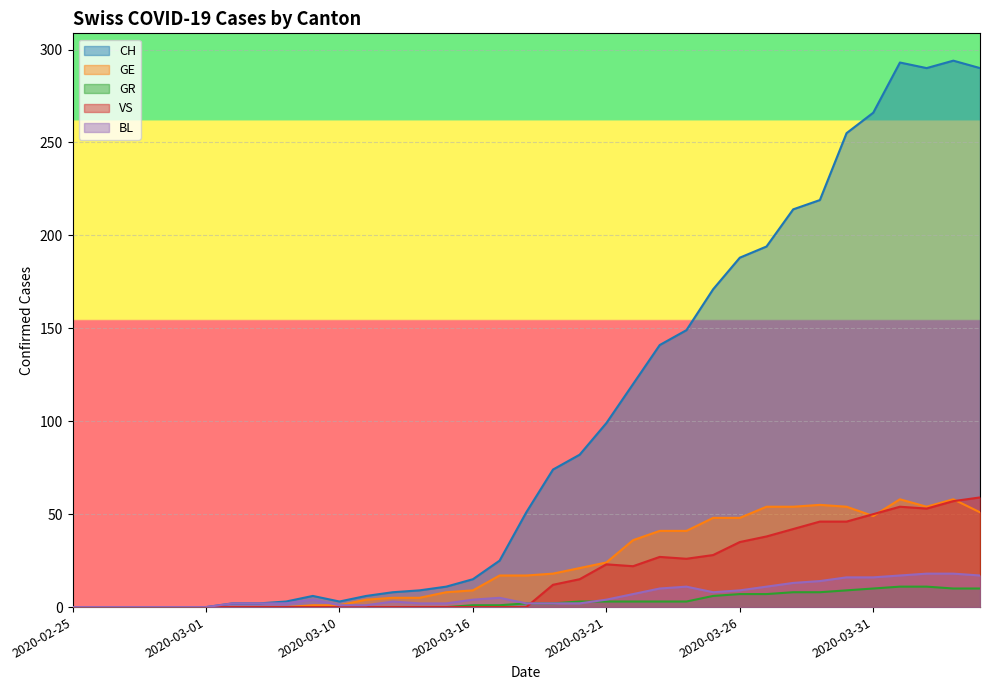

What is the maximum value shown in the chart?

294